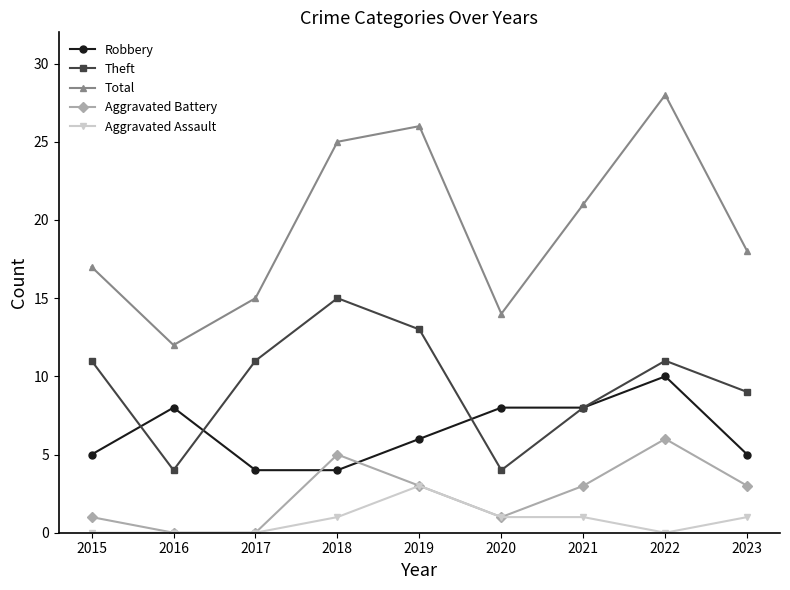

List the series in order of their peak value, lowest first.

Aggravated Assault, Aggravated Battery, Robbery, Theft, Total